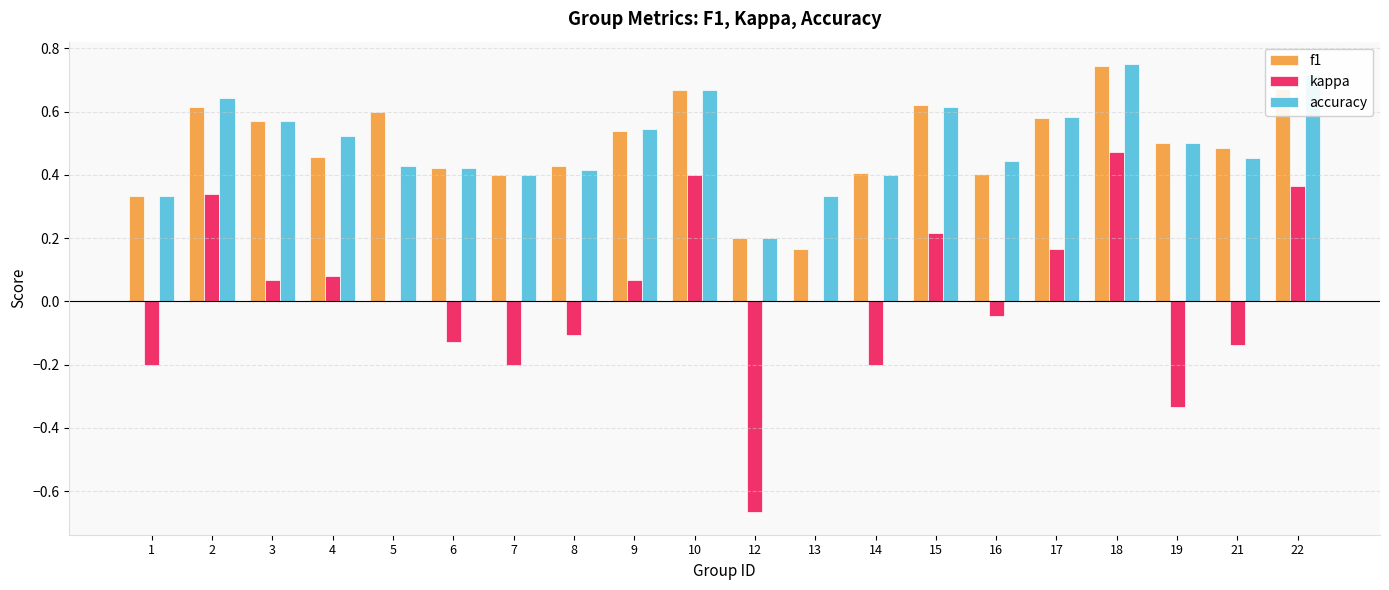

Which series changed the most between 6 and 9?

kappa